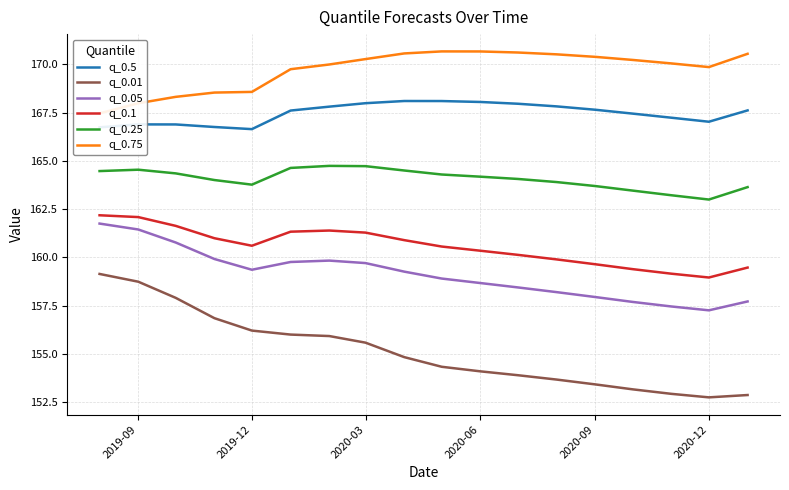

What is the highest value of the q_0.25 series?

164.7